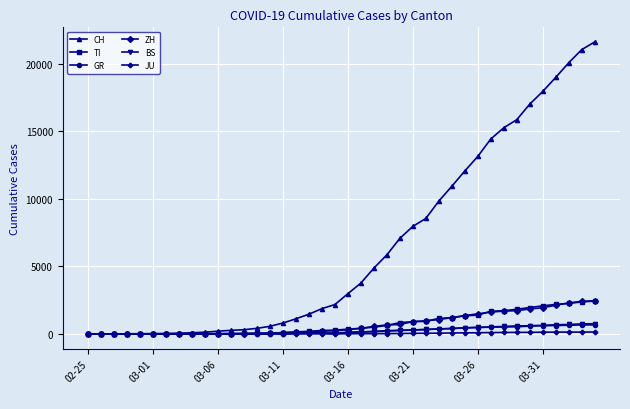

How many categories are shown in the chart?

40